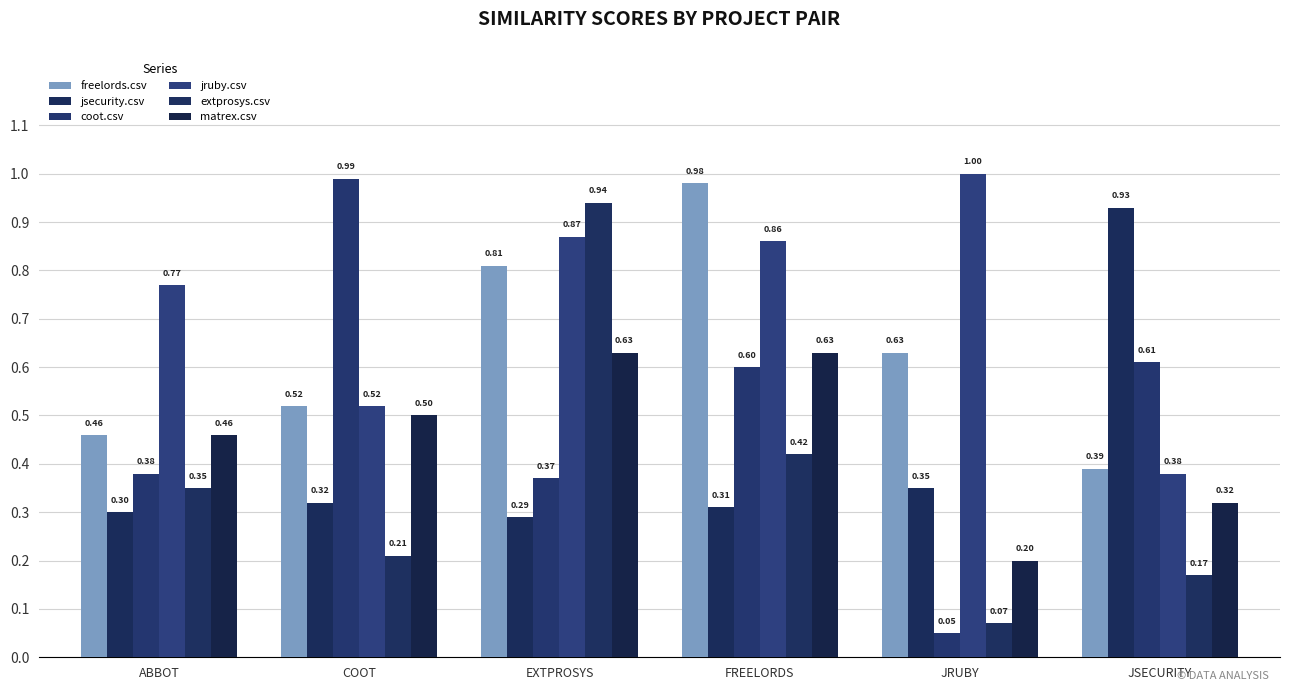

List the series in order of their peak value, highest first.

jruby.csv, coot.csv, freelords.csv, extprosys.csv, jsecurity.csv, matrex.csv